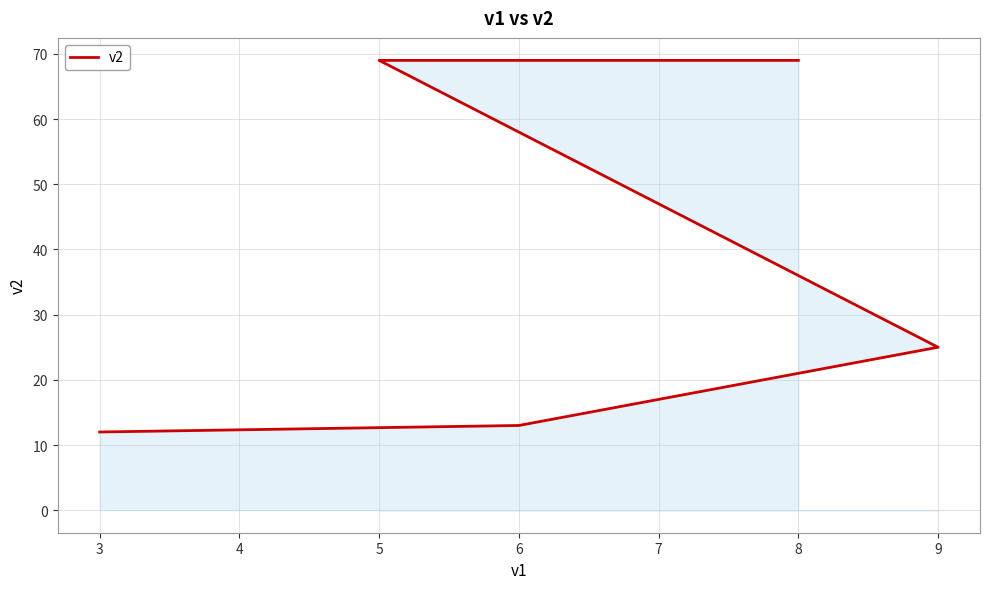

Which category has the highest value across all series?

5